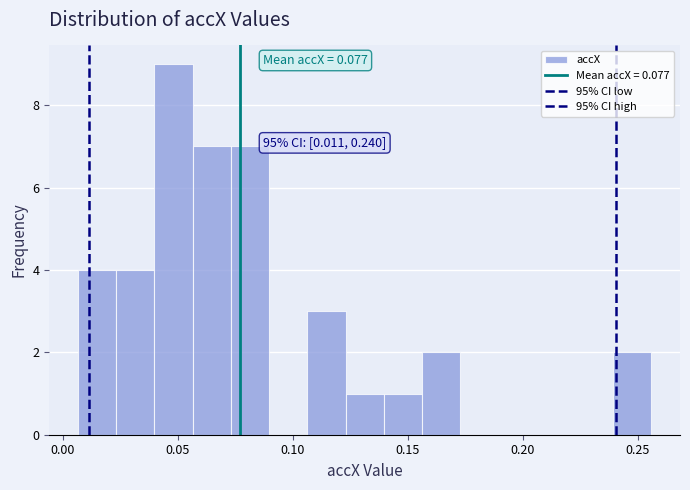

Around what value on the x-axis is the tallest bar? Give the approximate position of its centre, as read against the axis.

0.050